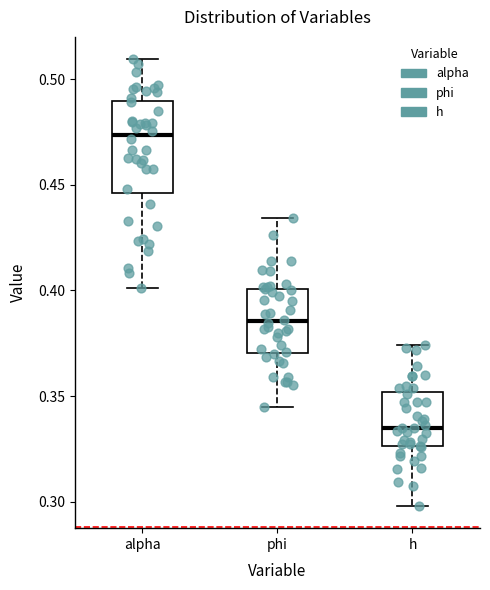

Reading left to right, read every box against the y-axis: the position of its median line, the range the box covers, and the ends of its whiskers. The values are not printed on the chart, so give them approximately, as read against the axis.

alpha: median 0.475, box 0.445 to 0.490, whiskers 0.400 to 0.510
phi: median 0.385, box 0.370 to 0.400, whiskers 0.345 to 0.435
h: median 0.335, box 0.325 to 0.350, whiskers 0.300 to 0.375